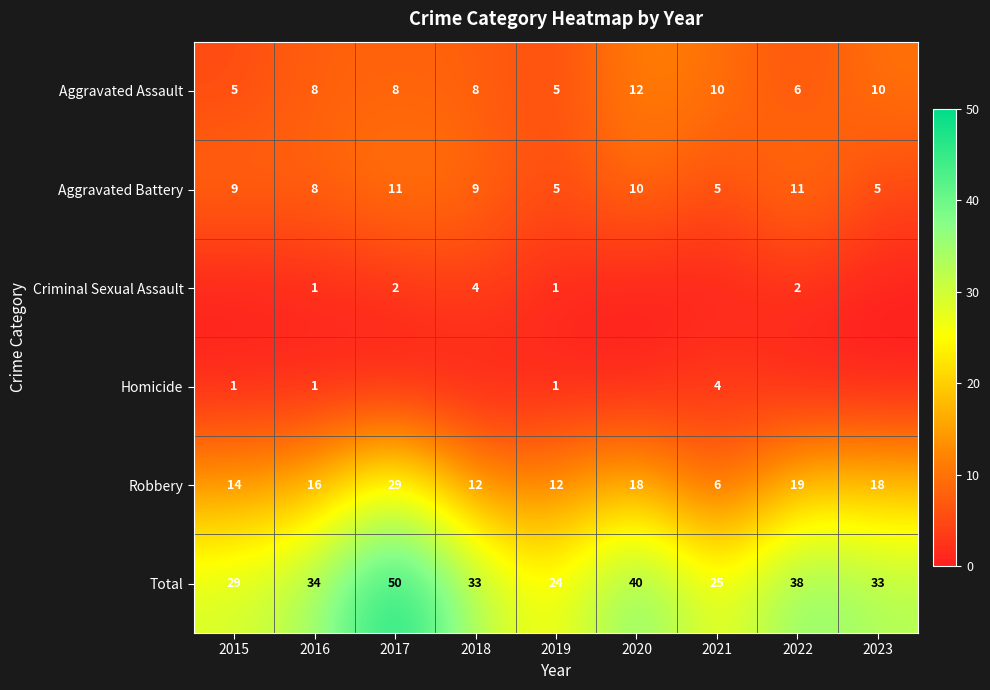

What is the spread (max minus min) of values at 2019?

23